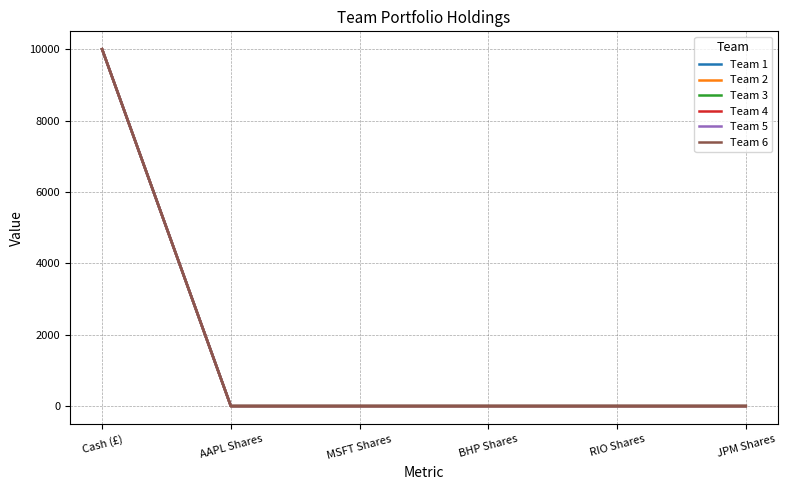

At MSFT Shares, list the series in order from largest to smallest.

Team 1, Team 2, Team 3, Team 4, Team 5, Team 6